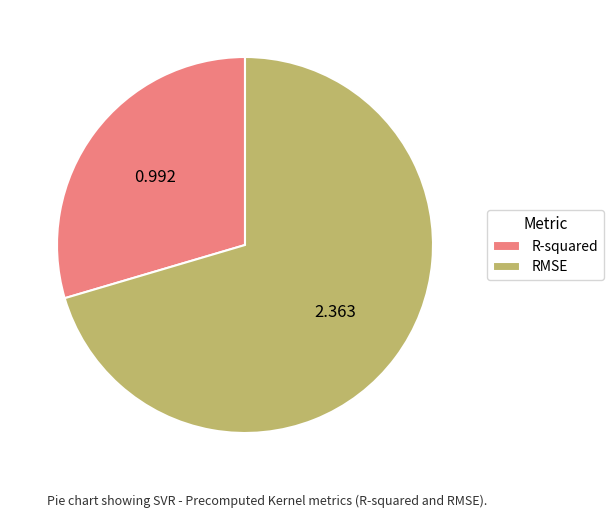

Is the sum of R-squared and RMSE greater than half?

Yes